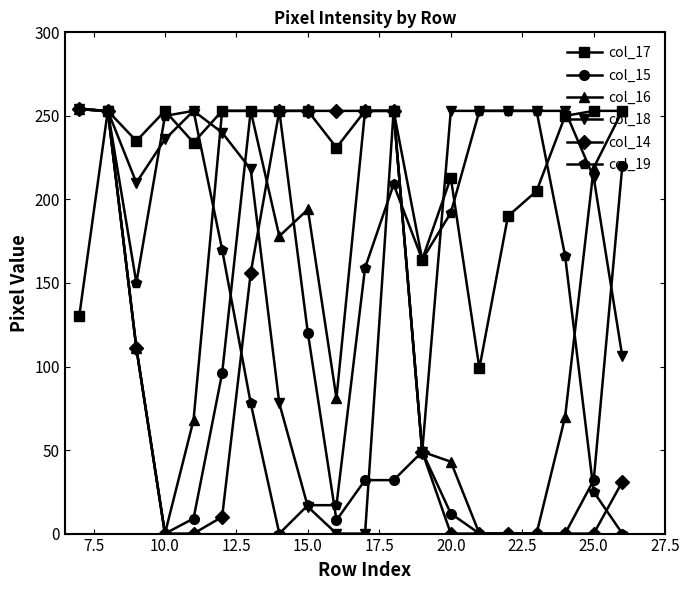

How many data points in col_17 are less than 253?

10